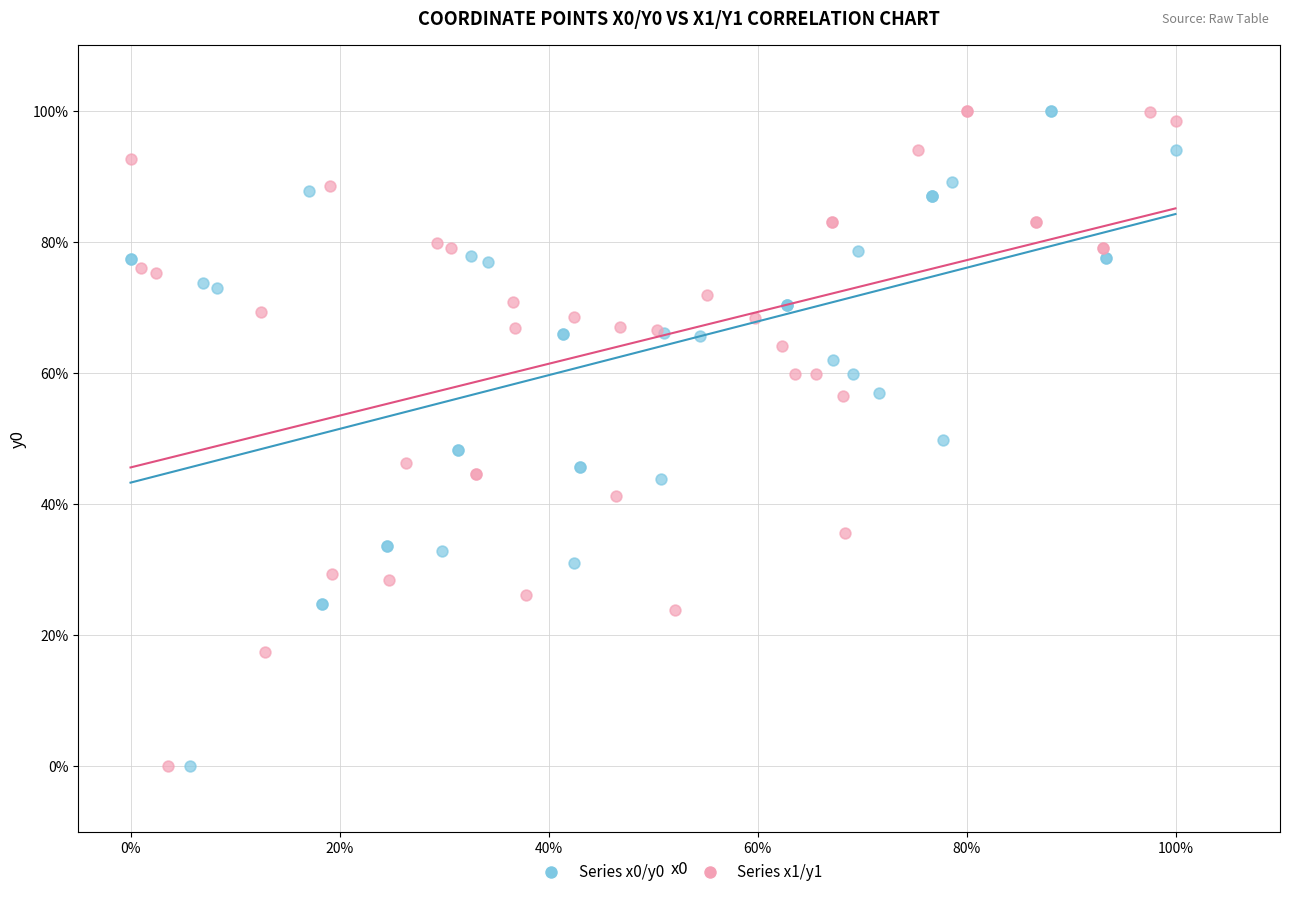

What are all the series names shown in the legend?

Series x0/y0, Series x1/y1